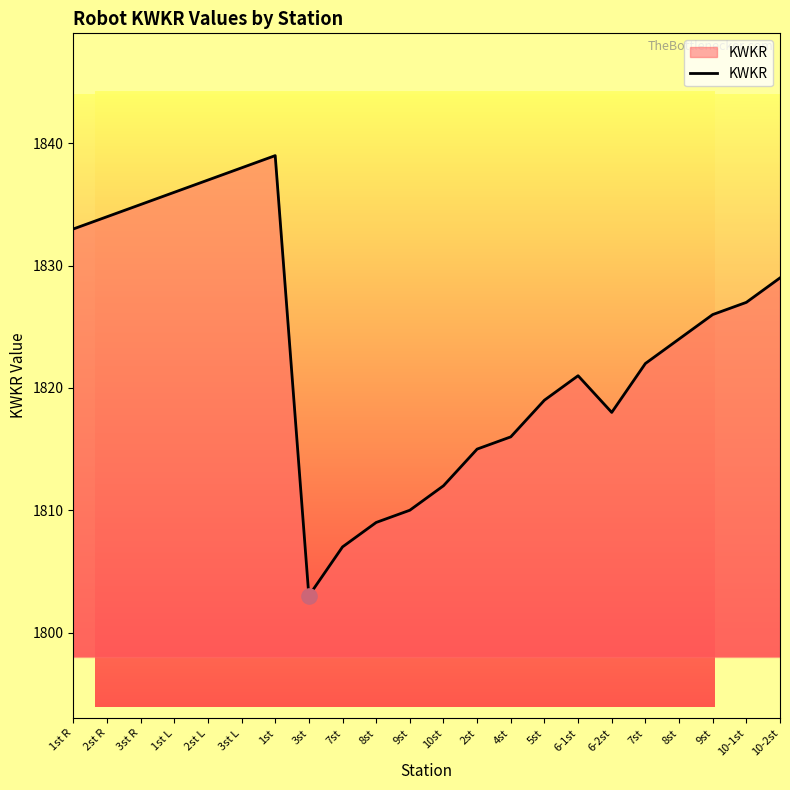

Which has a higher value, 8st or 4st?

4st